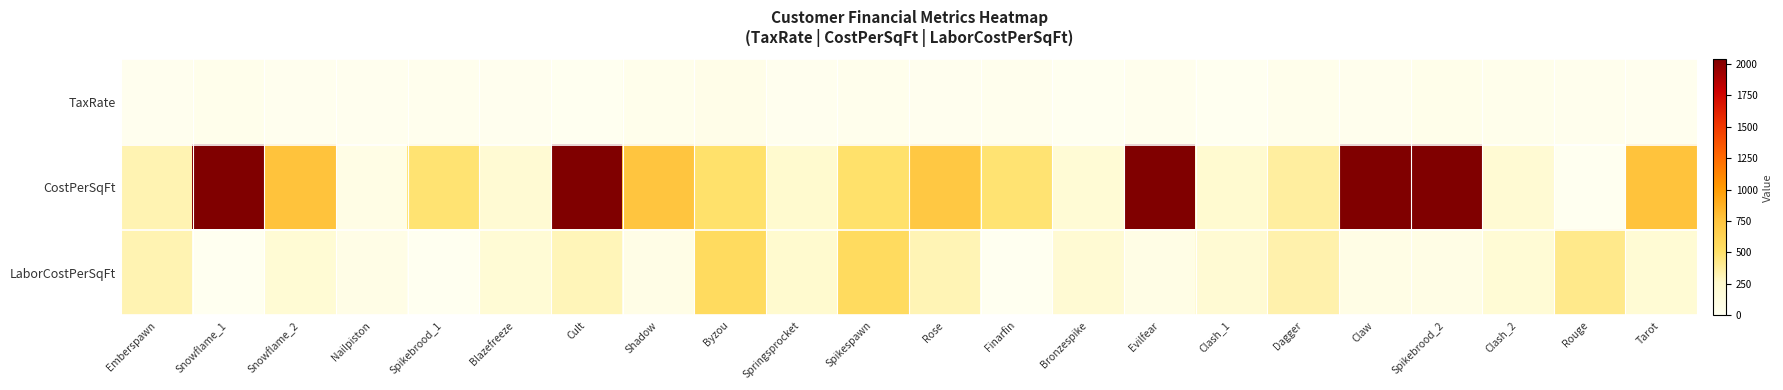

Reading left to right, transcribe all the data shown in this chart.

TaxRate: Emberspawn=13.3	Snowflame_1=33.0	Snowflame_2=15.4	Nailpiston=12.2	Spikebrood_1=17.1	Blazefreeze=15.3	Cult=4.4	Shadow=37.9	Byzou=60.1	Springsprocket=11.3	Spikespawn=29.0	Rose=12.2	Finarfin=19.8	Bronzespike=5.8	Evilfear=20.0	Clash_1=5.6	Dagger=35.5	Claw=19.0	Spikebrood_2=45.9	Clash_2=35.9	Rouge=20.0	Tarot=12.3
CostPerSqFt: Emberspawn=318.2	Snowflame_1=3255.0	Snowflame_2=756.0	Nailpiston=85.2	Spikebrood_1=481.8	Blazefreeze=211.2	Cult=3207.6	Shadow=742.0	Byzou=499.7	Springsprocket=245.6	Spikespawn=499.7	Rose=719.0	Finarfin=481.8	Bronzespike=193.0	Evilfear=2033.7	Clash_1=235.6	Dagger=371.8	Claw=2033.7	Spikebrood_2=2033.7	Clash_2=211.2	Rouge=0.0	Tarot=756.0
LaborCostPerSqFt: Emberspawn=318.2	Snowflame_1=0.0	Snowflame_2=199.2	Nailpiston=77.4	Spikebrood_1=0.0	Blazefreeze=192.0	Cult=305.0	Shadow=75.0	Byzou=549.7	Springsprocket=245.6	Spikespawn=549.7	Rose=314.6	Finarfin=0.0	Bronzespike=212.3	Evilfear=80.8	Clash_1=214.2	Dagger=338.0	Claw=80.8	Spikebrood_2=80.8	Clash_2=192.0	Rouge=420.8	Tarot=199.2